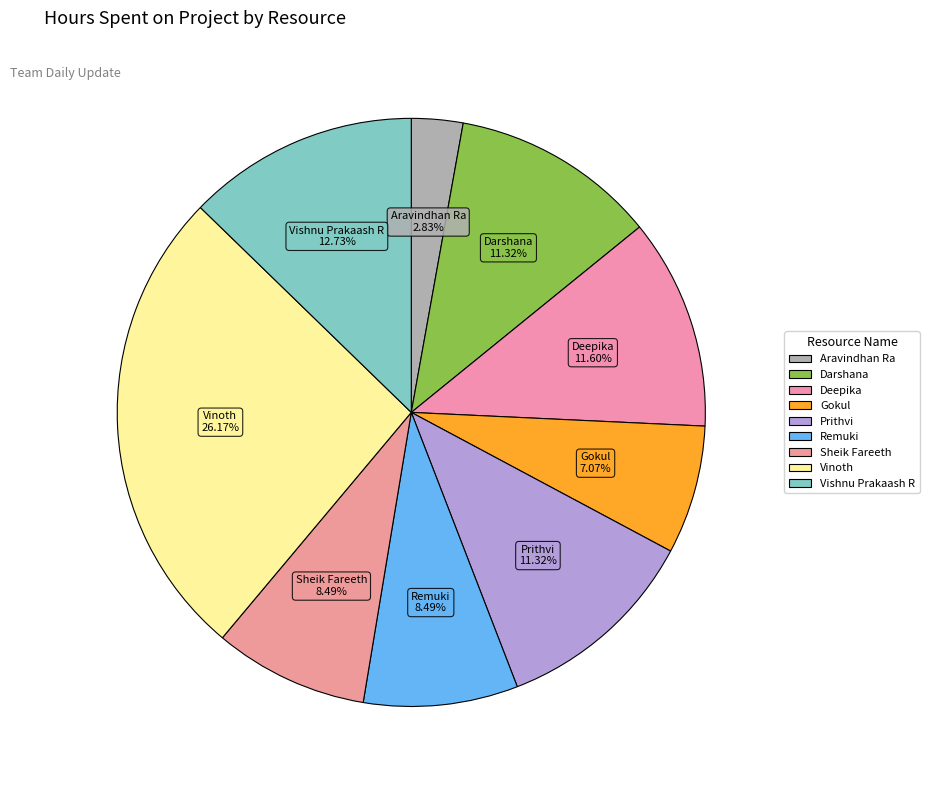

Does Aravindhan Ra account for over 50% of the chart?

No